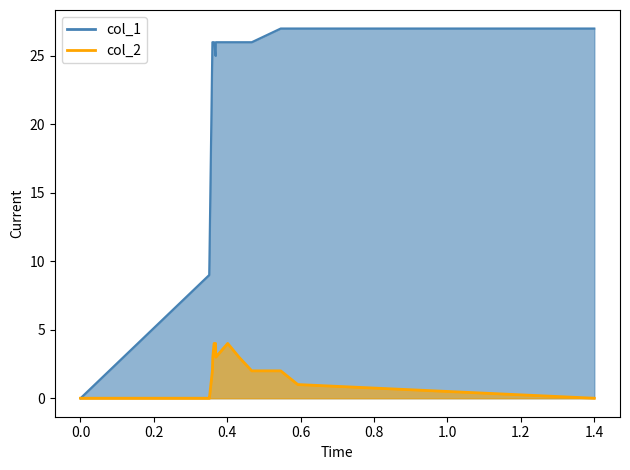

What is the difference between the second highest and second lowest values in the col_2 series?

4